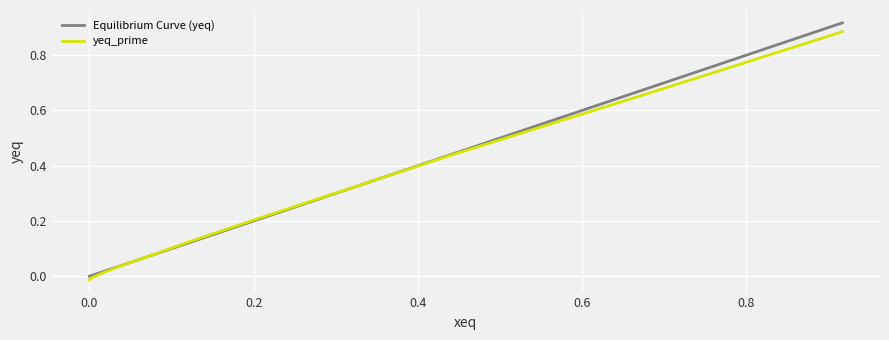

Which series has the widest spread of values?

Equilibrium Curve (yeq)